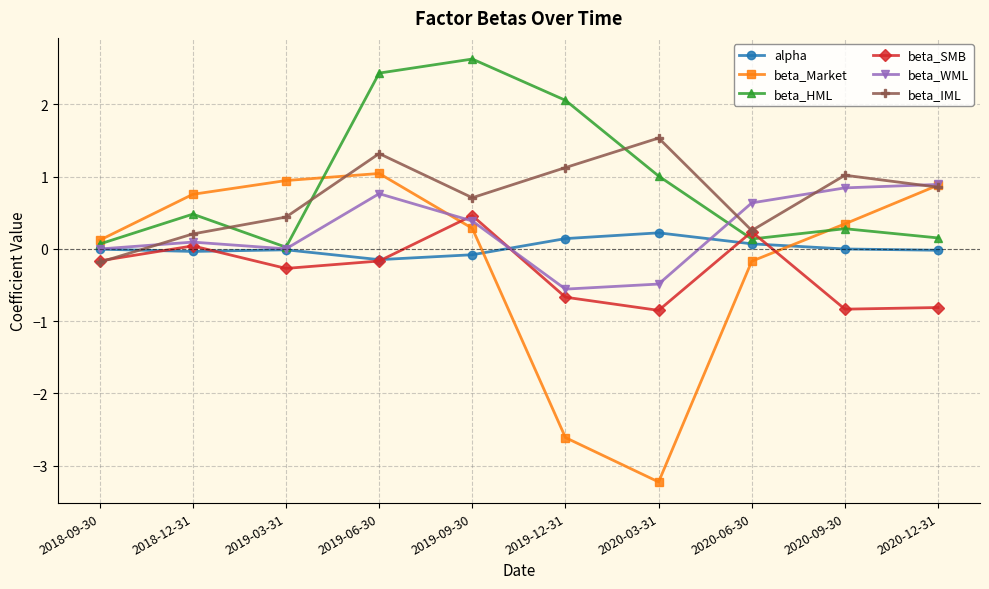

At which category does the chart reach its peak across all series?

2019-09-30